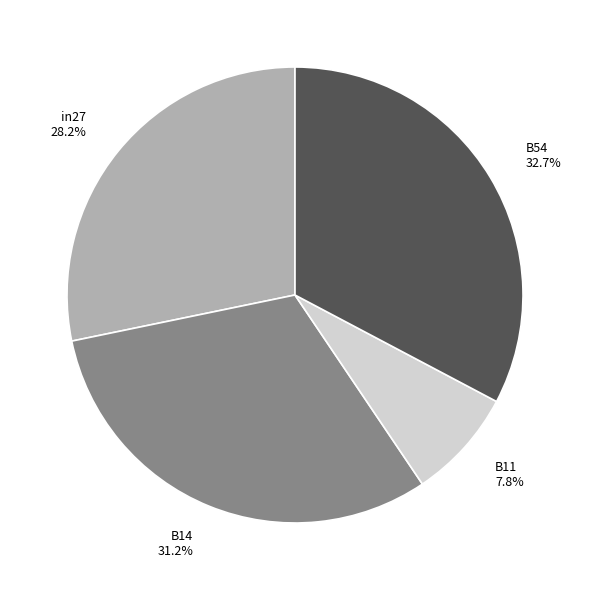

Count the number of slices in the pie.

4